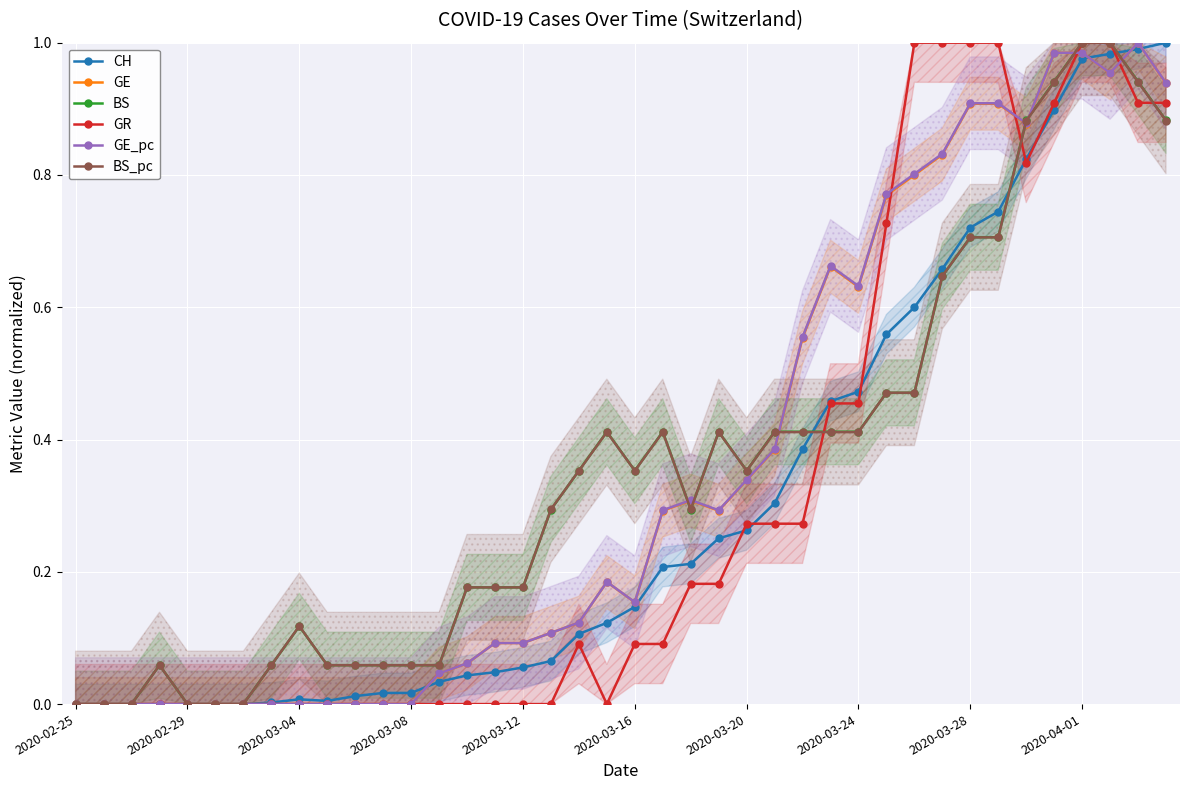

What is the sum of all GR values?

12.6